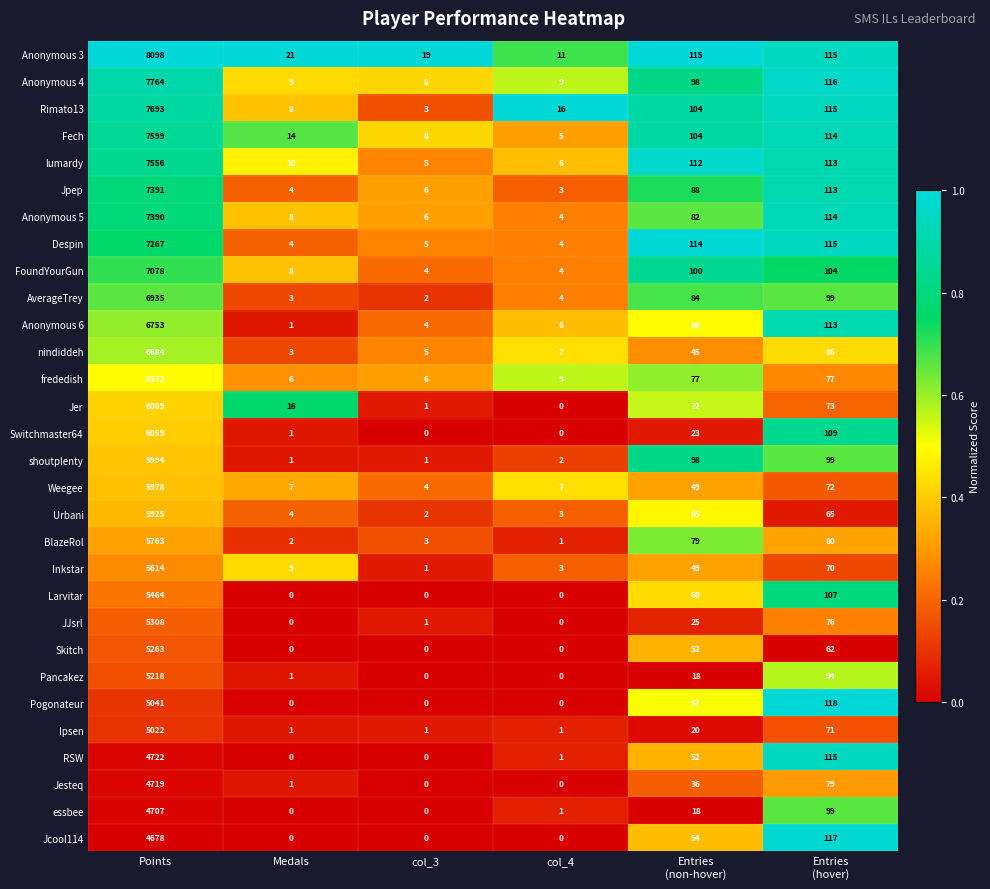

At how many categories does at least one series exceed 0?

6